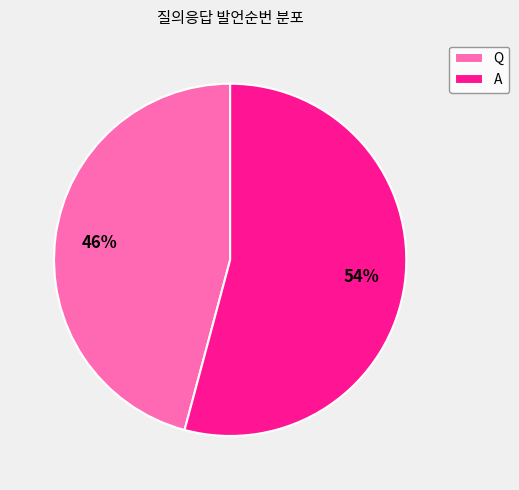

To the nearest percent, what portion does Q represent?

46%